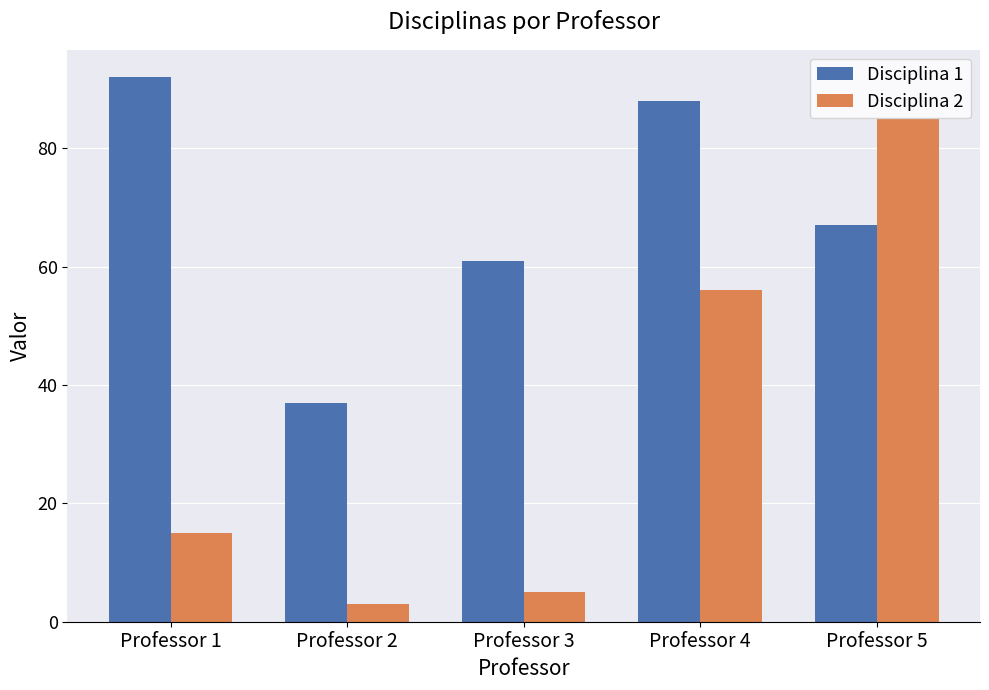

How many bars are there in total?

10